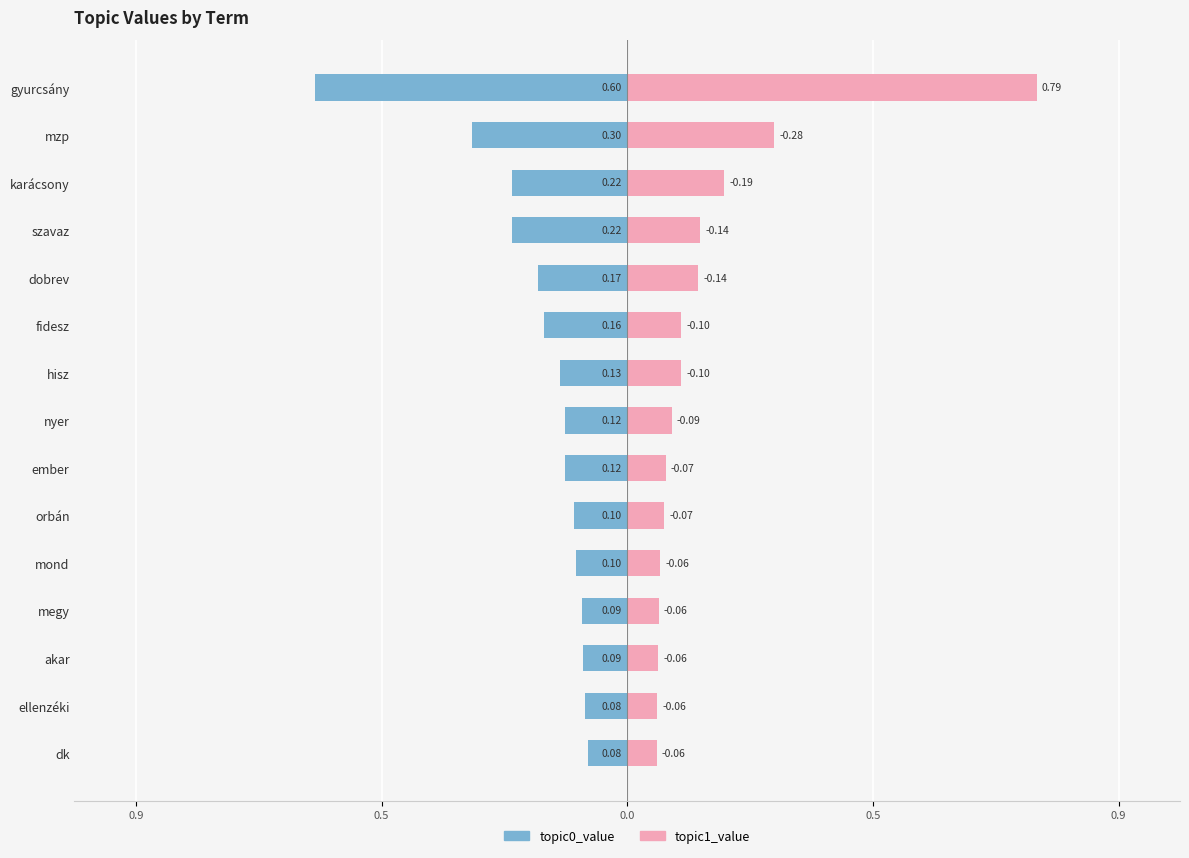

What is the difference between the second highest and second lowest values in the topic0_value series?

0.2